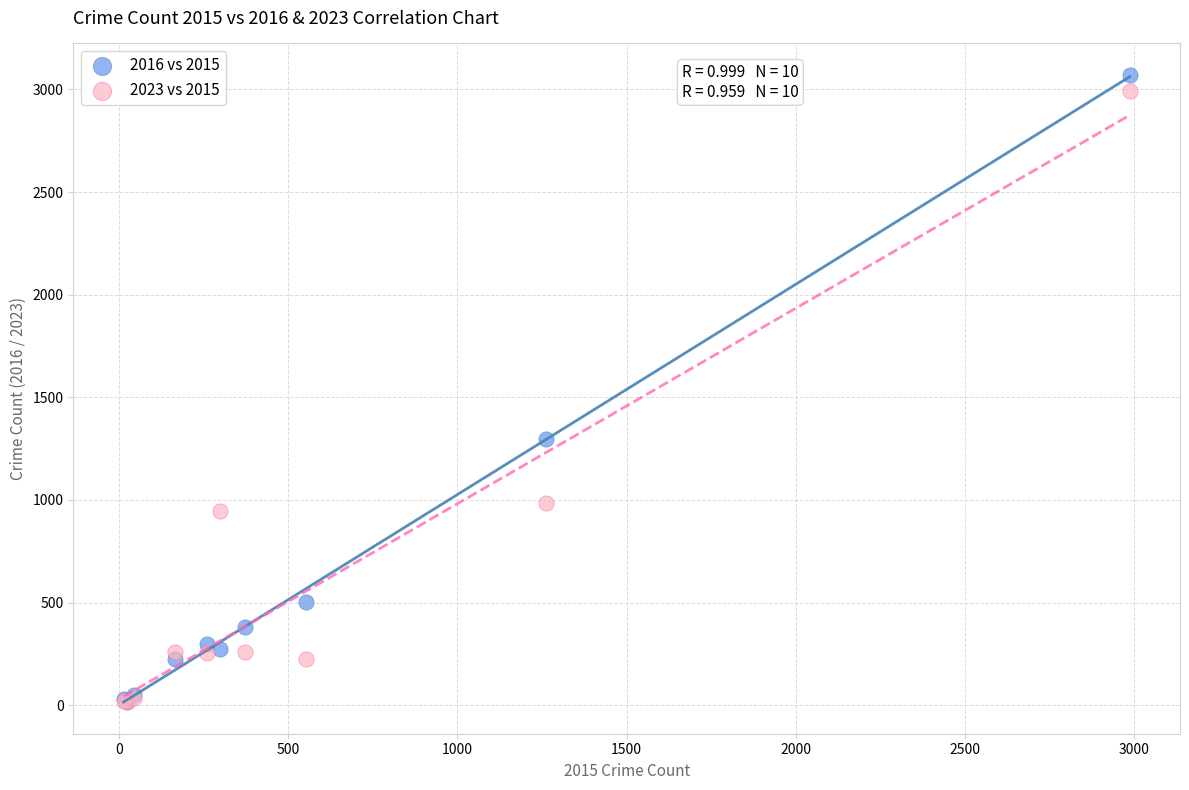

In the 2023 vs 2015 series, what Y value is closest to 1503?

983